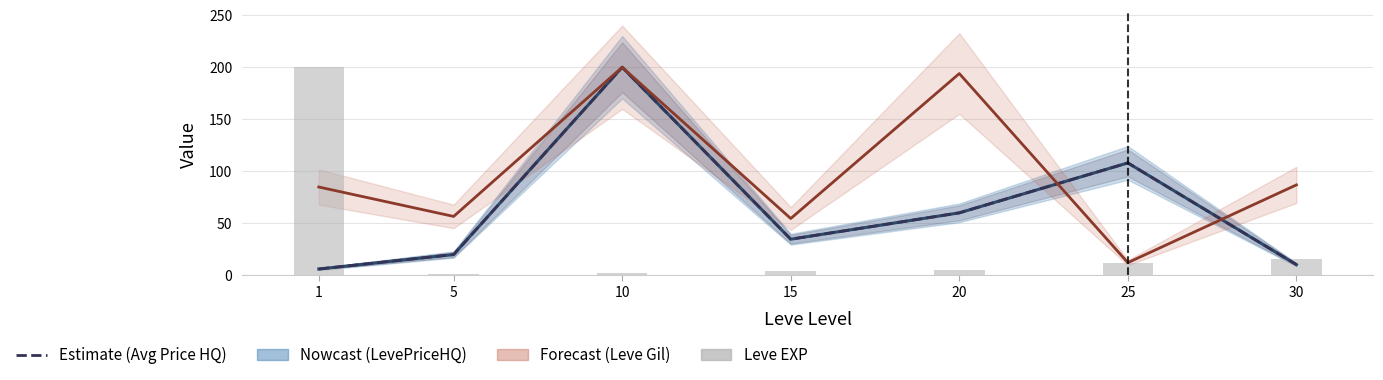

The value of Leve Gil at 10 is 107.7. True or false?

False